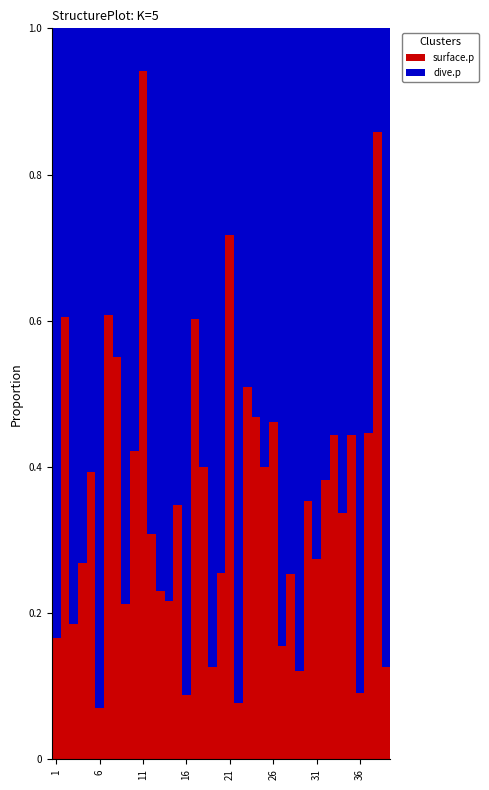

What is the sum of all surface.p values?

13.9